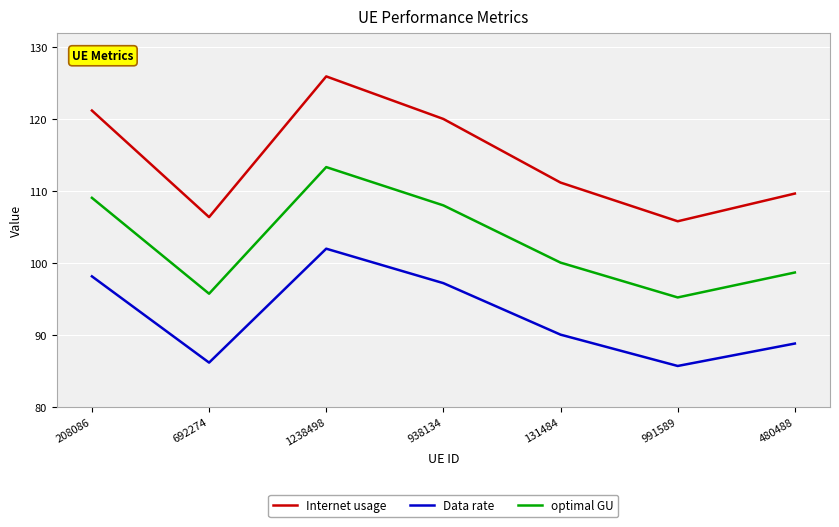

How many lines are shown in the chart?

3